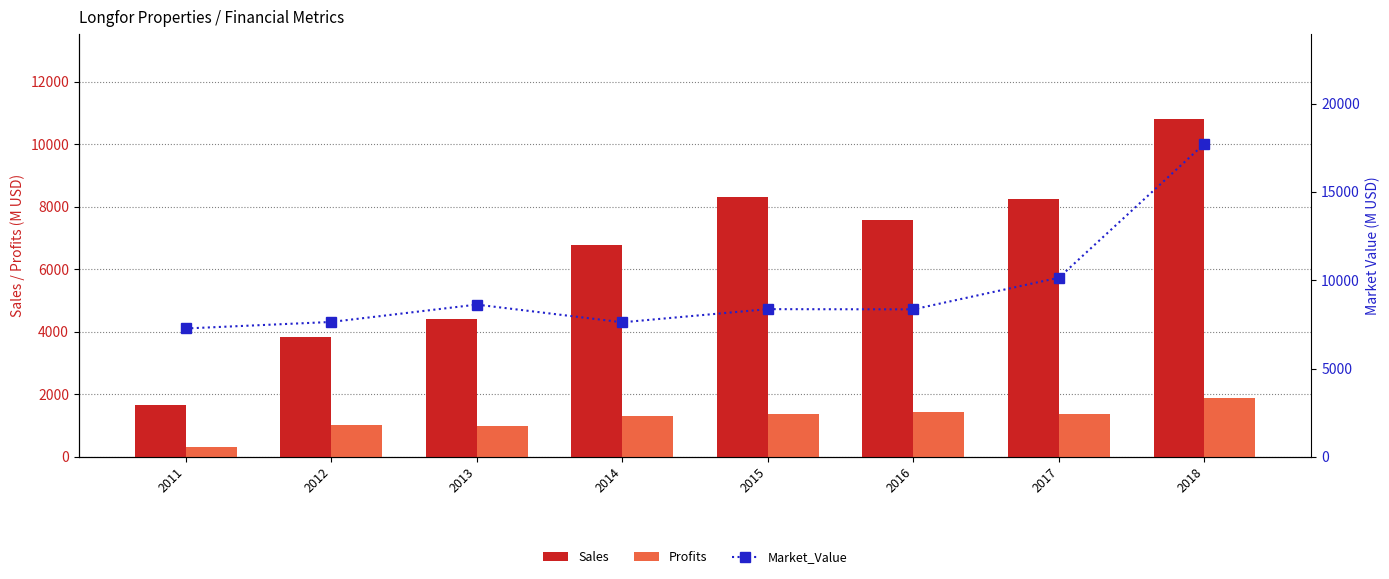

What is the maximum value shown in the chart?

17727.0